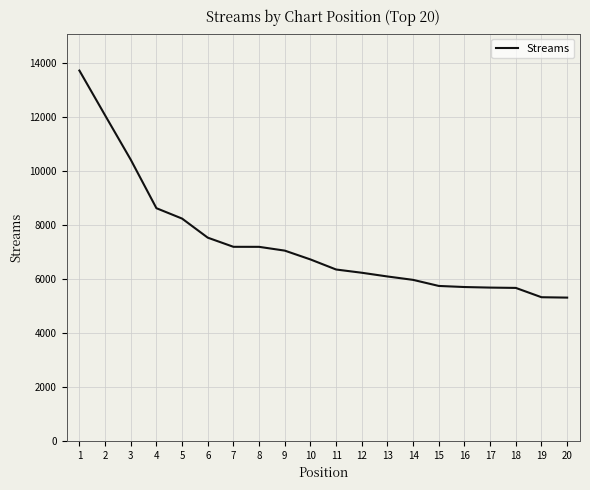

How many lines are shown in the chart?

1